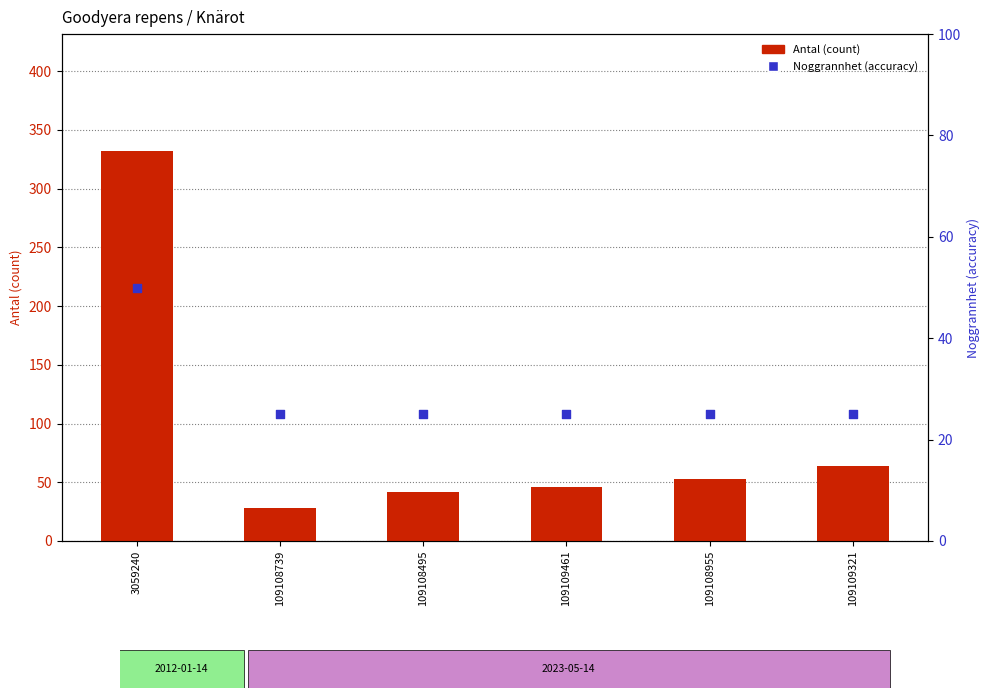

What is the total value across all series at 109108955?

78